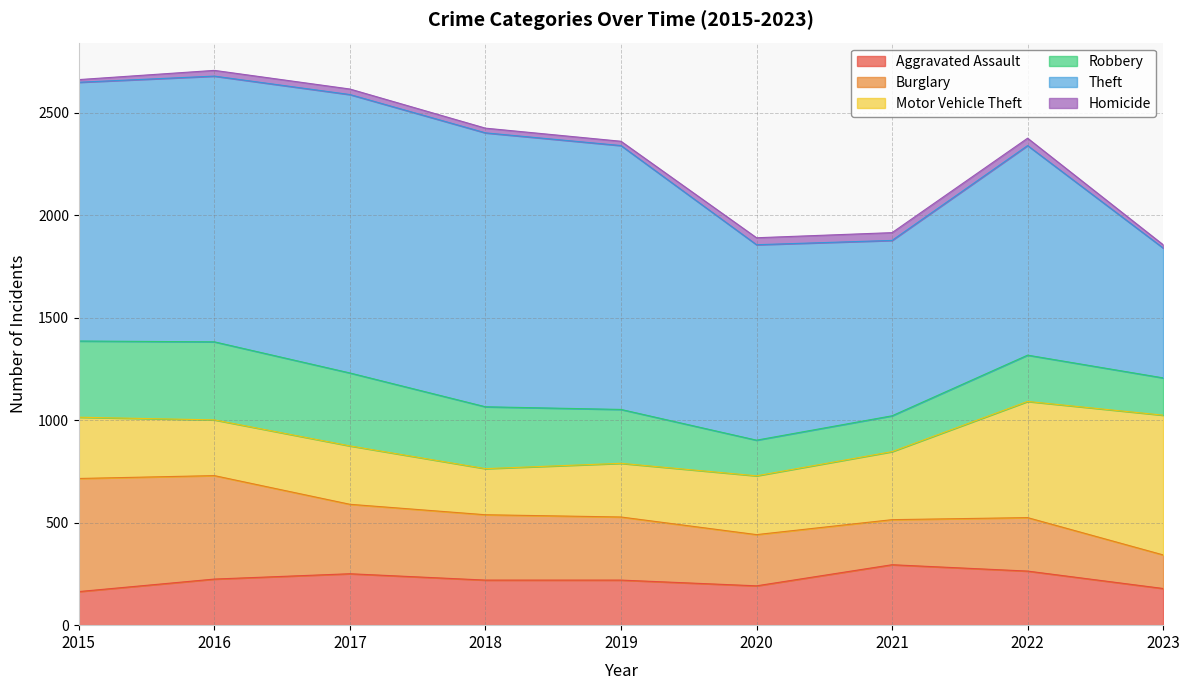

How many distinct data groups are displayed?

6